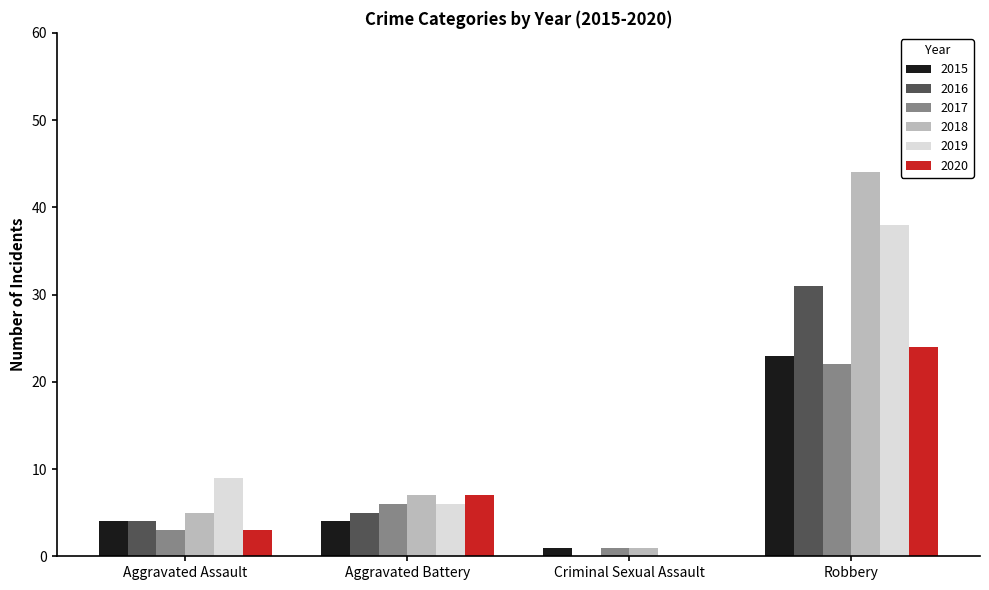

Reading left to right, list all the values displayed in this chart.

2015: Aggravated Assault=4	Aggravated Battery=4	Criminal Sexual Assault=1	Robbery=23
2016: Aggravated Assault=4	Aggravated Battery=5	Criminal Sexual Assault=0	Robbery=31
2017: Aggravated Assault=3	Aggravated Battery=6	Criminal Sexual Assault=1	Robbery=22
2018: Aggravated Assault=5	Aggravated Battery=7	Criminal Sexual Assault=1	Robbery=44
2019: Aggravated Assault=9	Aggravated Battery=6	Criminal Sexual Assault=0	Robbery=38
2020: Aggravated Assault=3	Aggravated Battery=7	Criminal Sexual Assault=0	Robbery=24